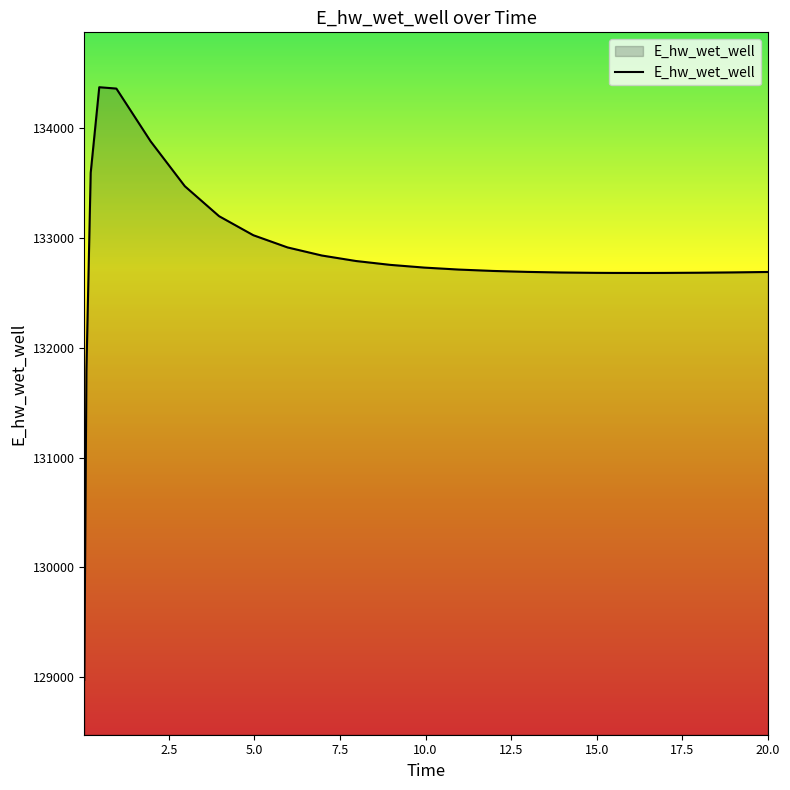

What is the minimum value shown in the chart?

128975.5